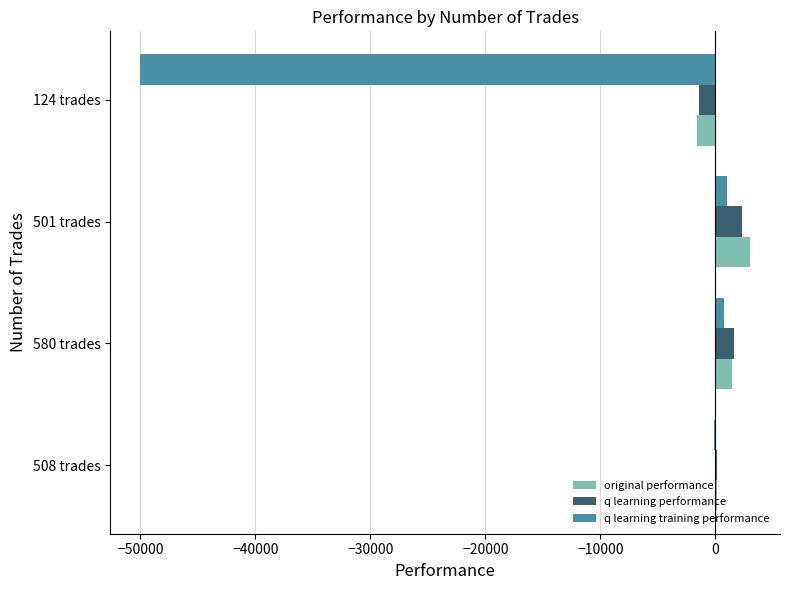

What is the maximum value for q learning performance?

2344.5